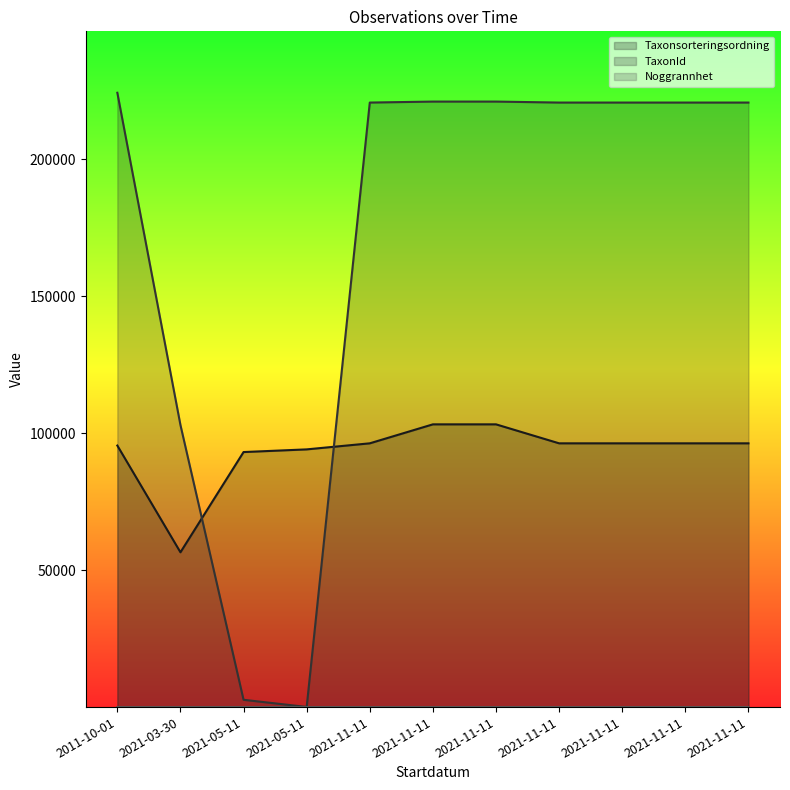

What is the difference between the second highest and minimum values in the TaxonId series?

221091